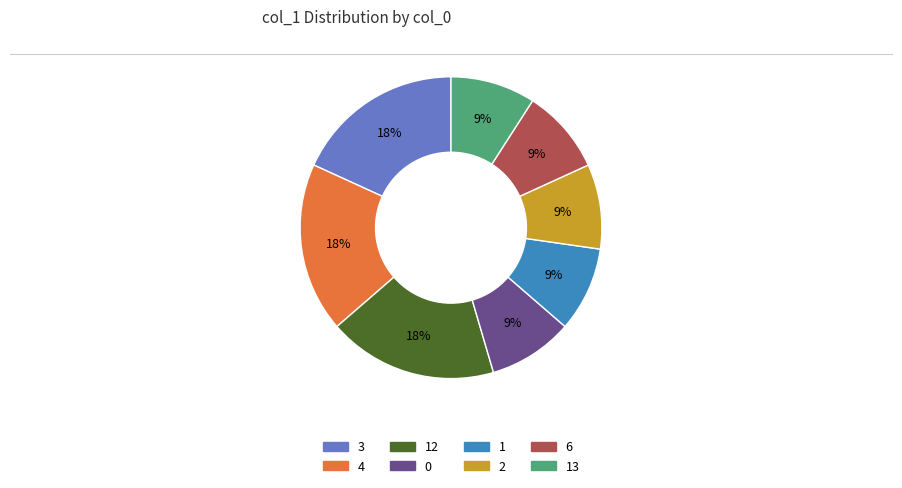

To the nearest percent, what is the difference between the largest and smallest slice percentages?

9%